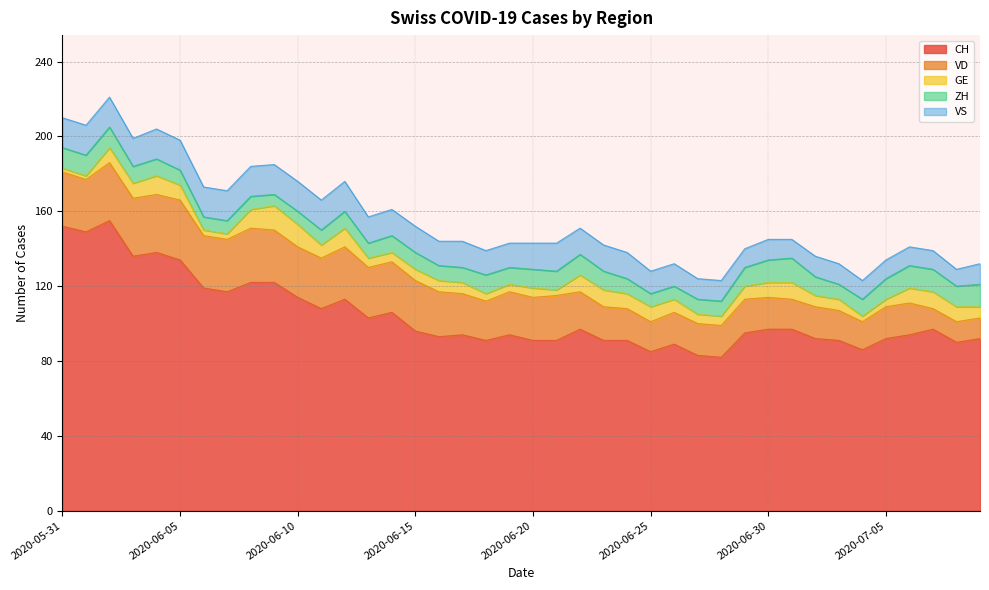

What is the difference between the maximum and minimum values in the CH series?

73